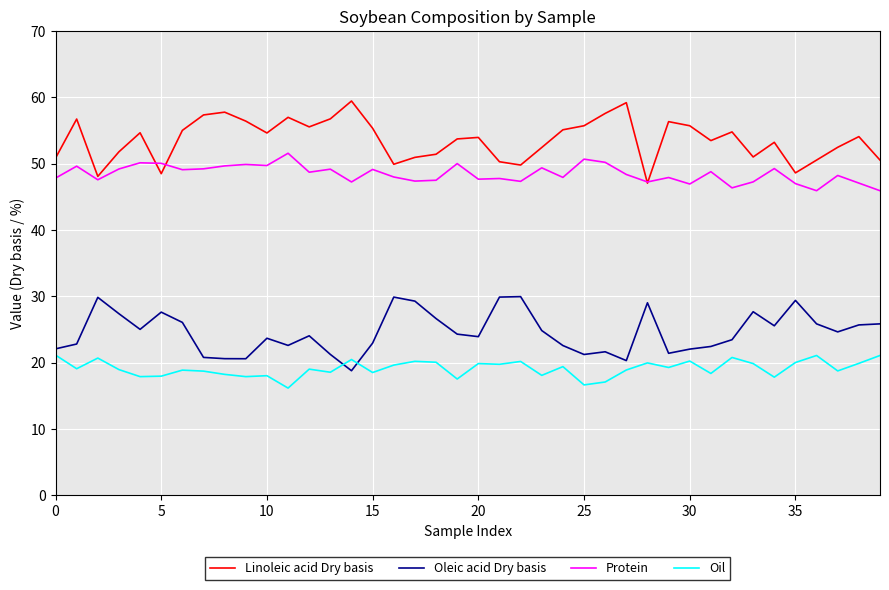

Does the chart display data point markers on the line(s)?

No